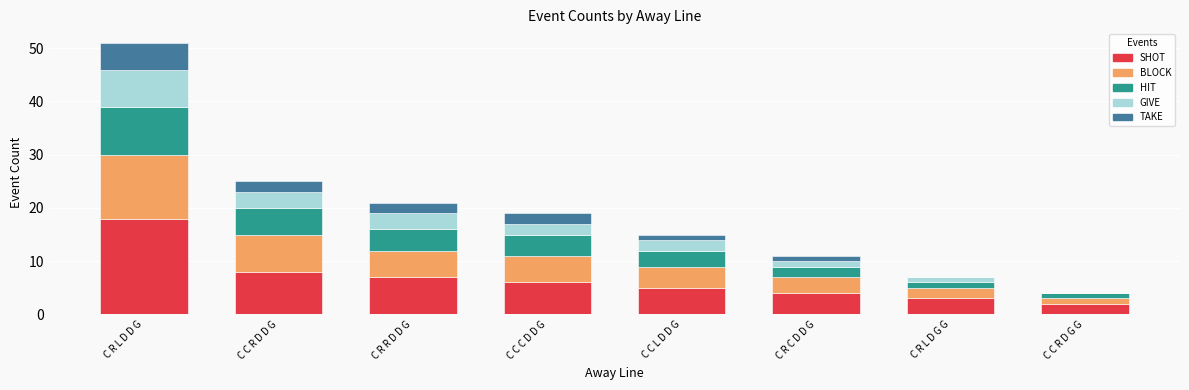

At which category is the sum across all series the highest?

C R L D D G